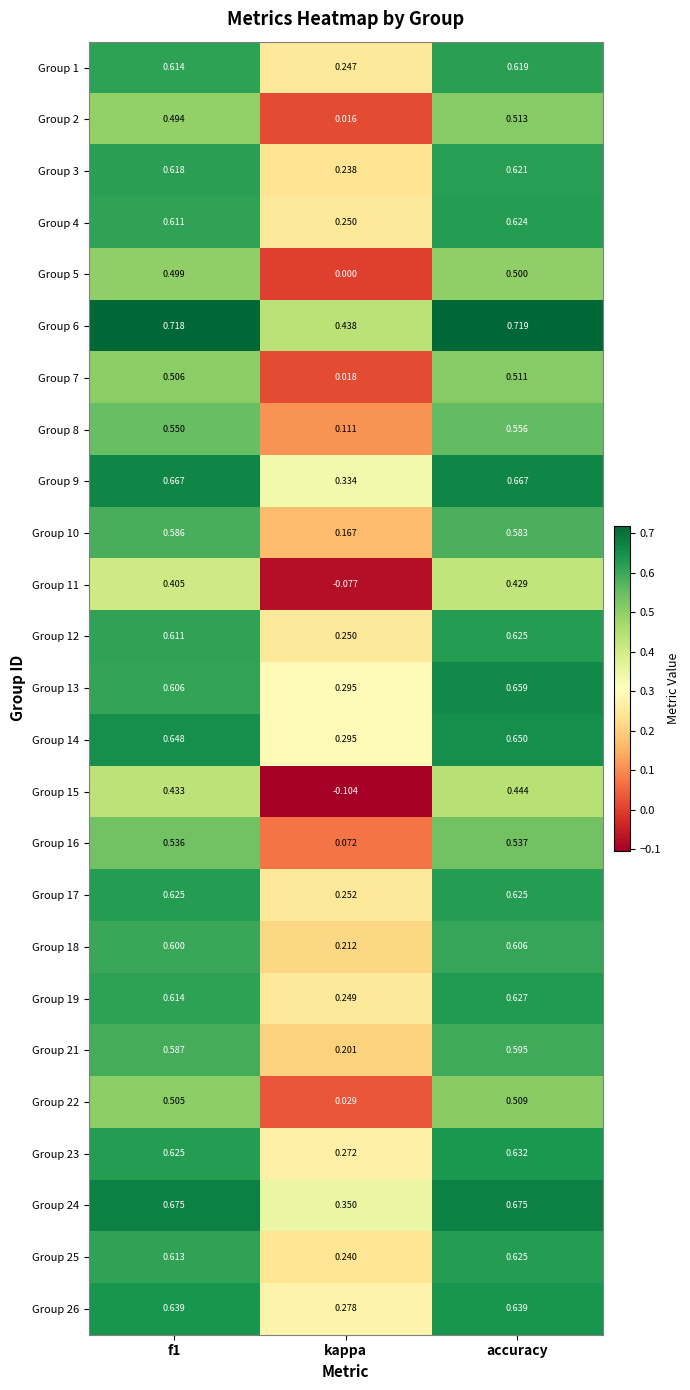

Which series has the largest range (max minus min)?

Group 15